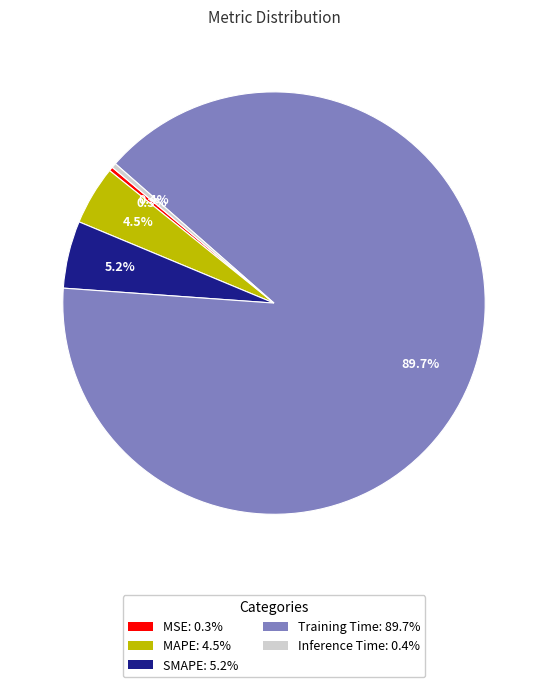

Which has a higher value, Training Time or MSE?

Training Time